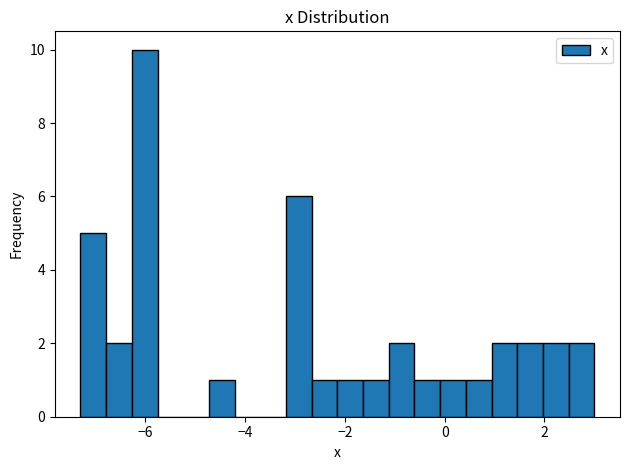

Read against the x-axis, roughly where is the centre of the tallest bar?

-6.0